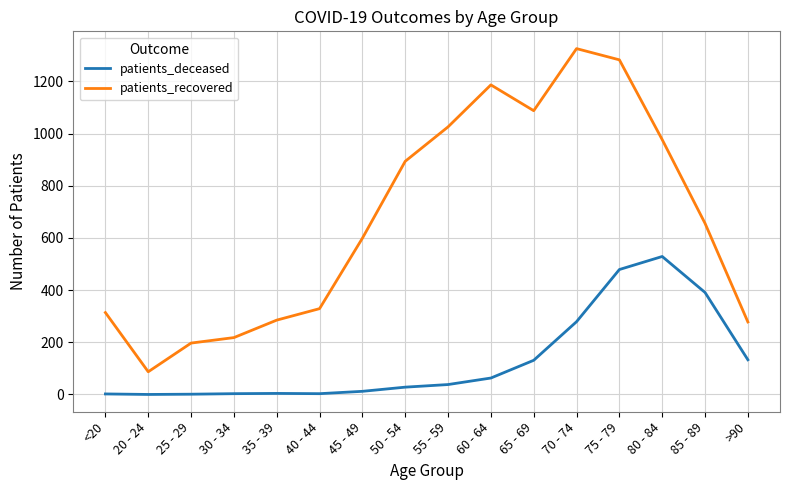

What are all the series names shown in the legend?

patients_deceased, patients_recovered